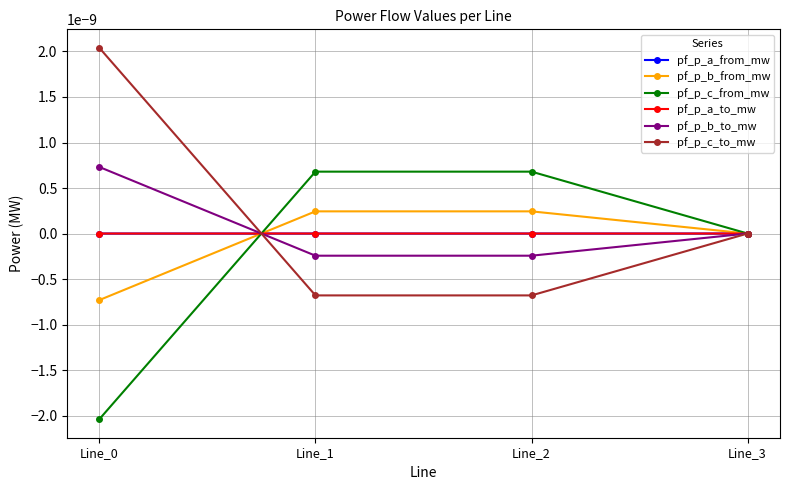

Which series has the widest spread of values?

pf_p_c_from_mw